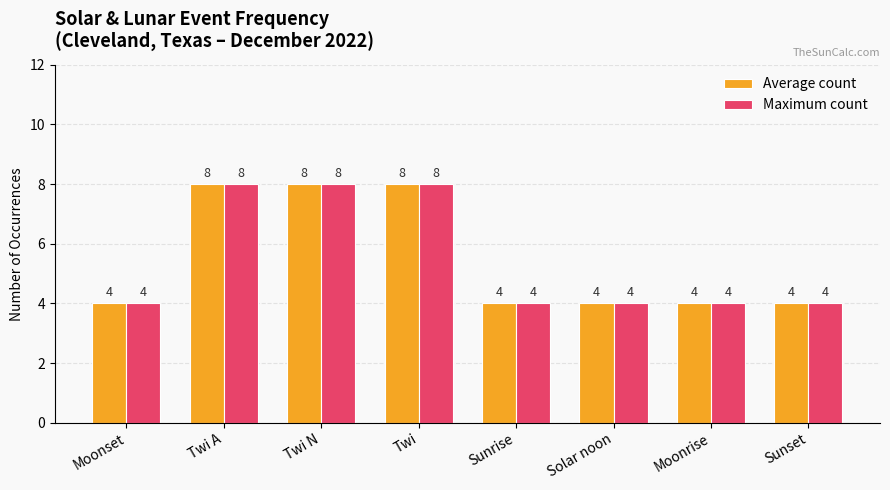

True or false: Average count has a value of 2 at Twi A.

False